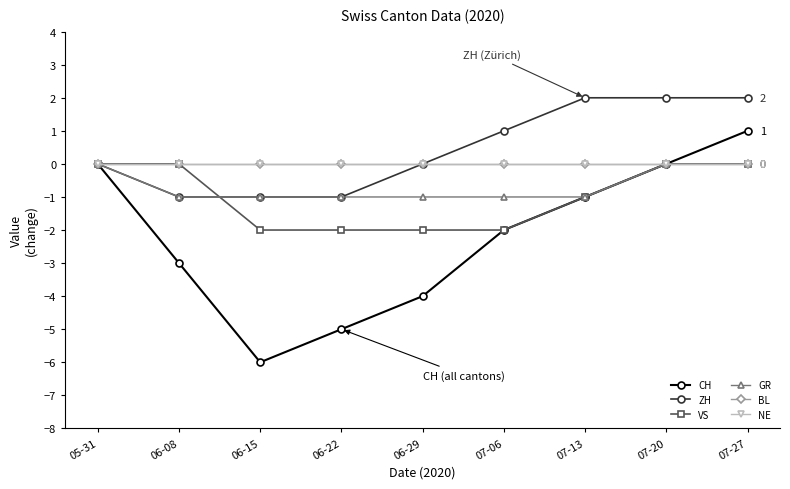

Is this an area chart (filled region under the line)?

No